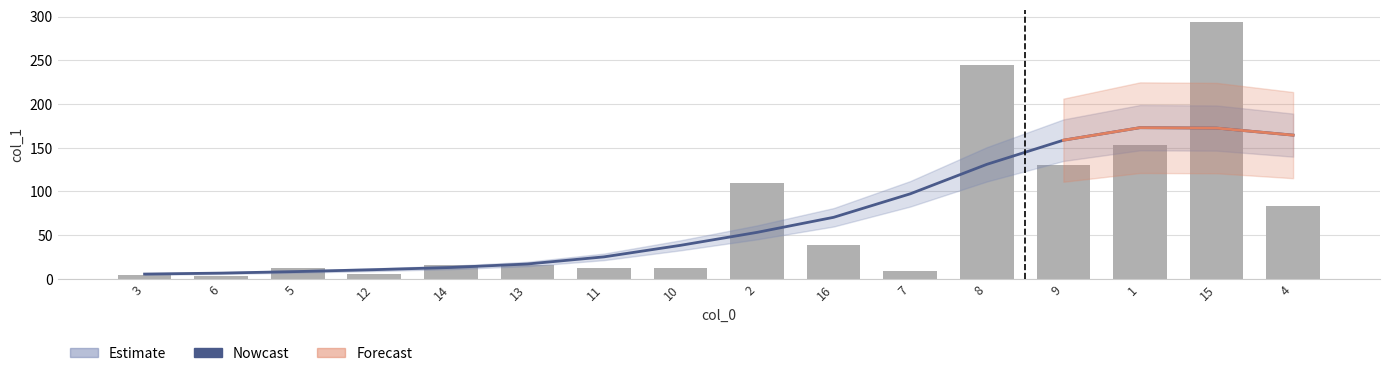

What is the label of the 10th bar from the left?

16